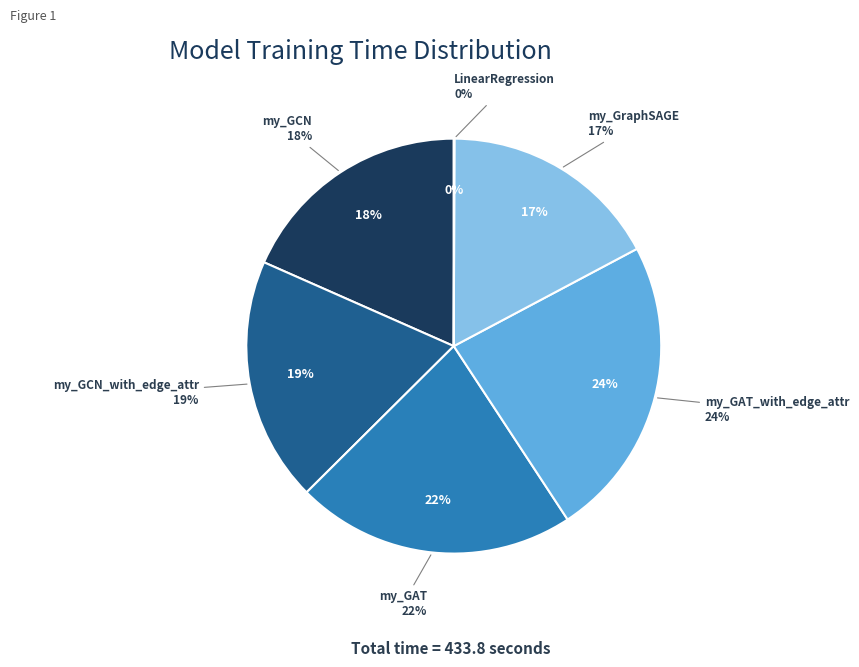

What is the smallest slice in the pie chart?

LinearRegression